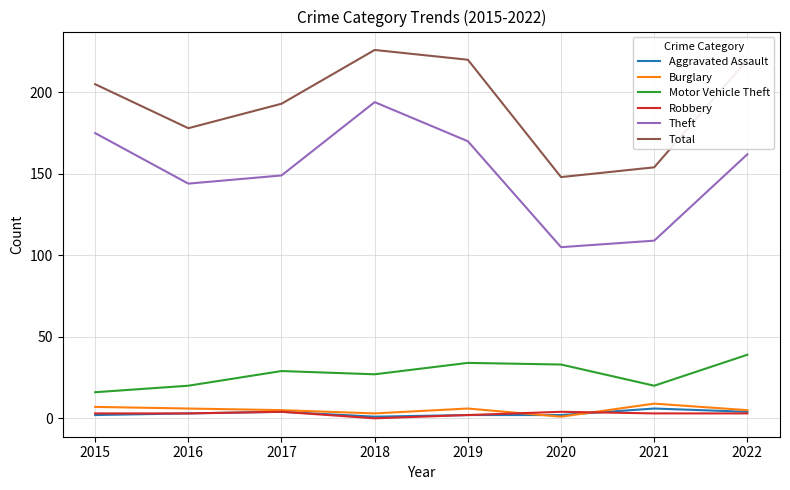

The value of Burglary at 2015 is 7. True or false?

True